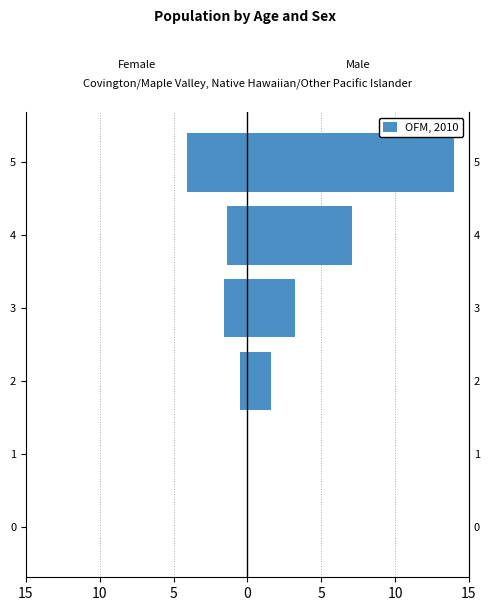

True or false: the data shows 0.0 at 0.

True